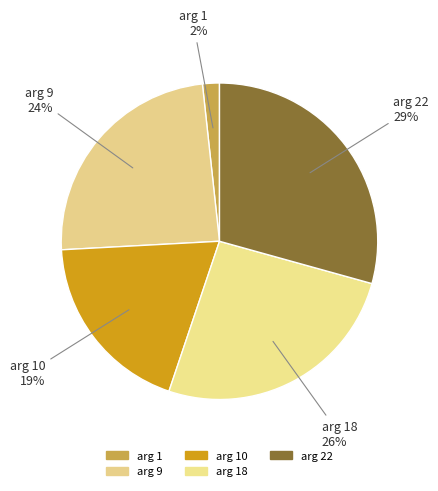

How many slices are in this pie chart?

5